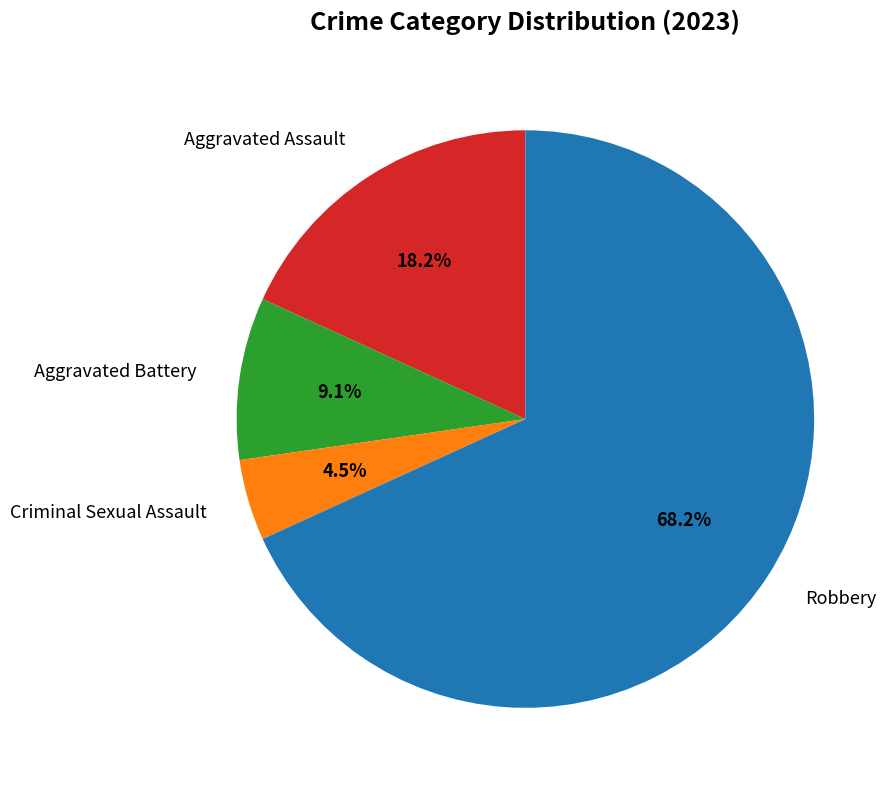

How many slices are in this pie chart?

4